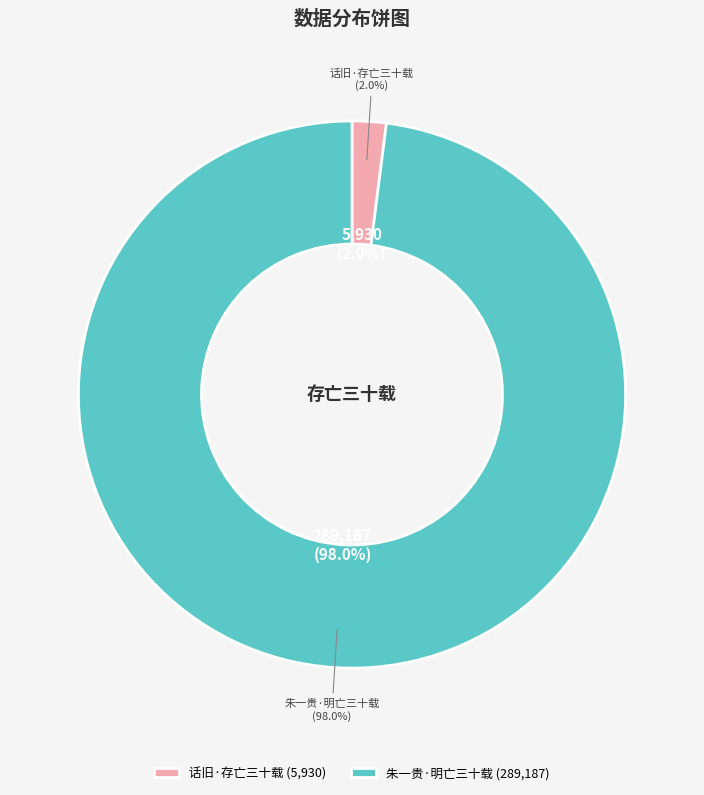

To the nearest percent, what is the difference between the 话旧·存亡三十载 and 朱一贵·明亡三十载 slice percentages?

96%